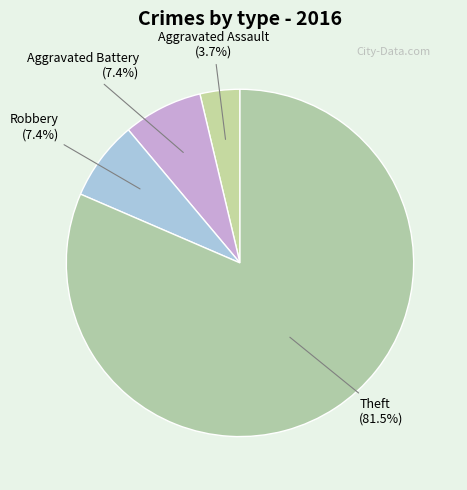

Which slice represents more than half of the pie?

Theft